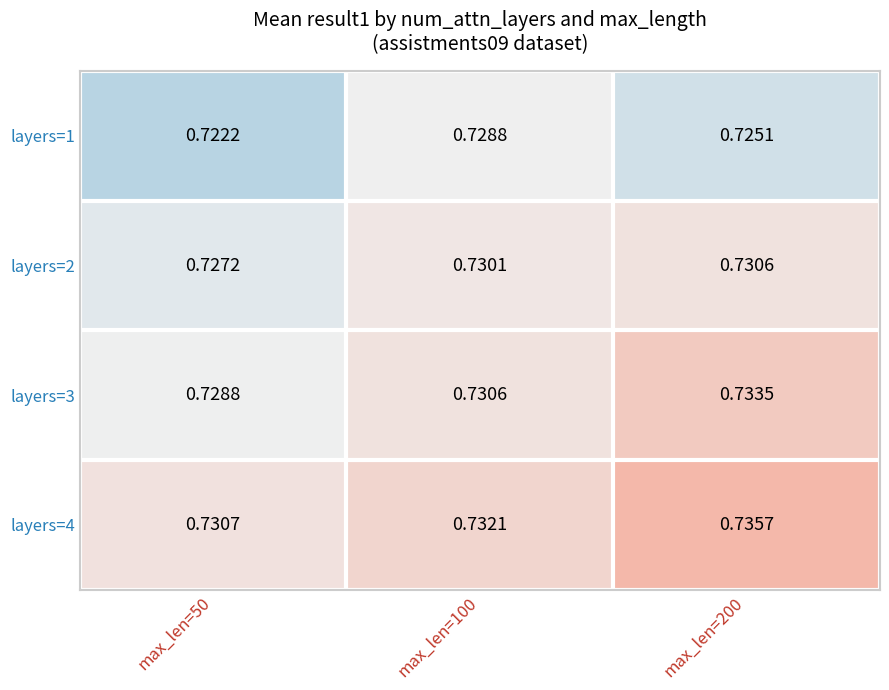

Rank the series by their maximum value, from lowest to highest.

layers=1, layers=2, layers=3, layers=4